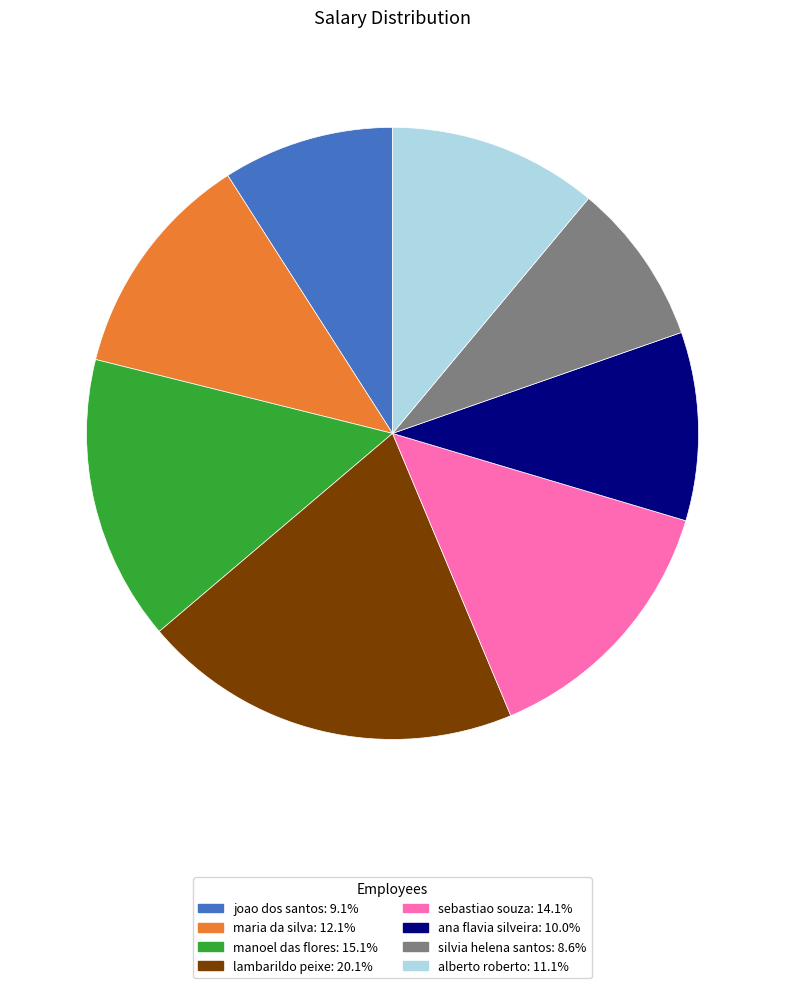

Is maria da silva the majority of the pie?

No